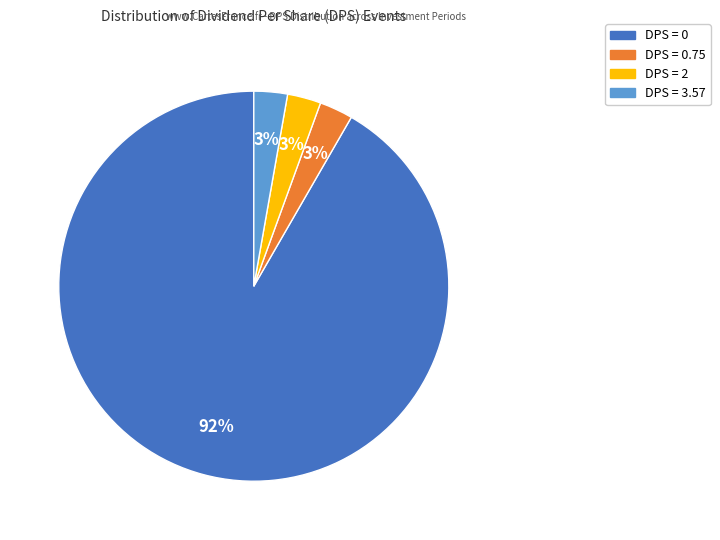

Is there any slice that represents more than half of the pie?

Yes